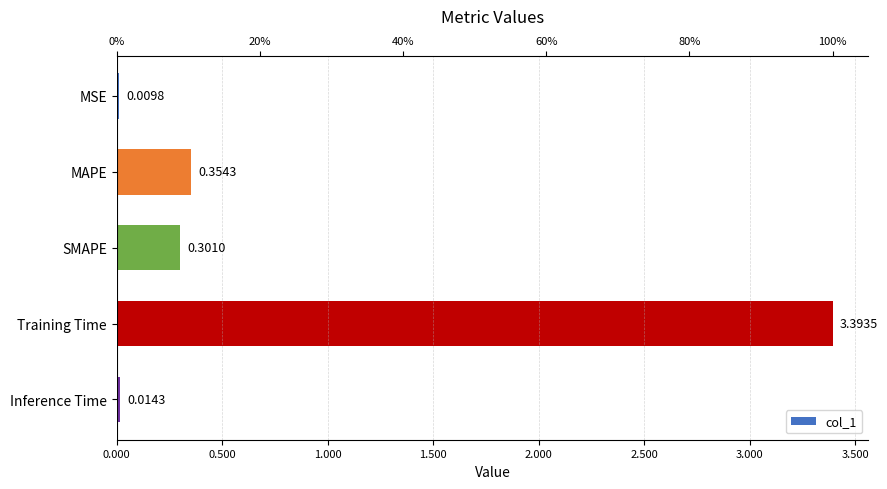

Are the bars grouped side by side (vs. stacked)?

No